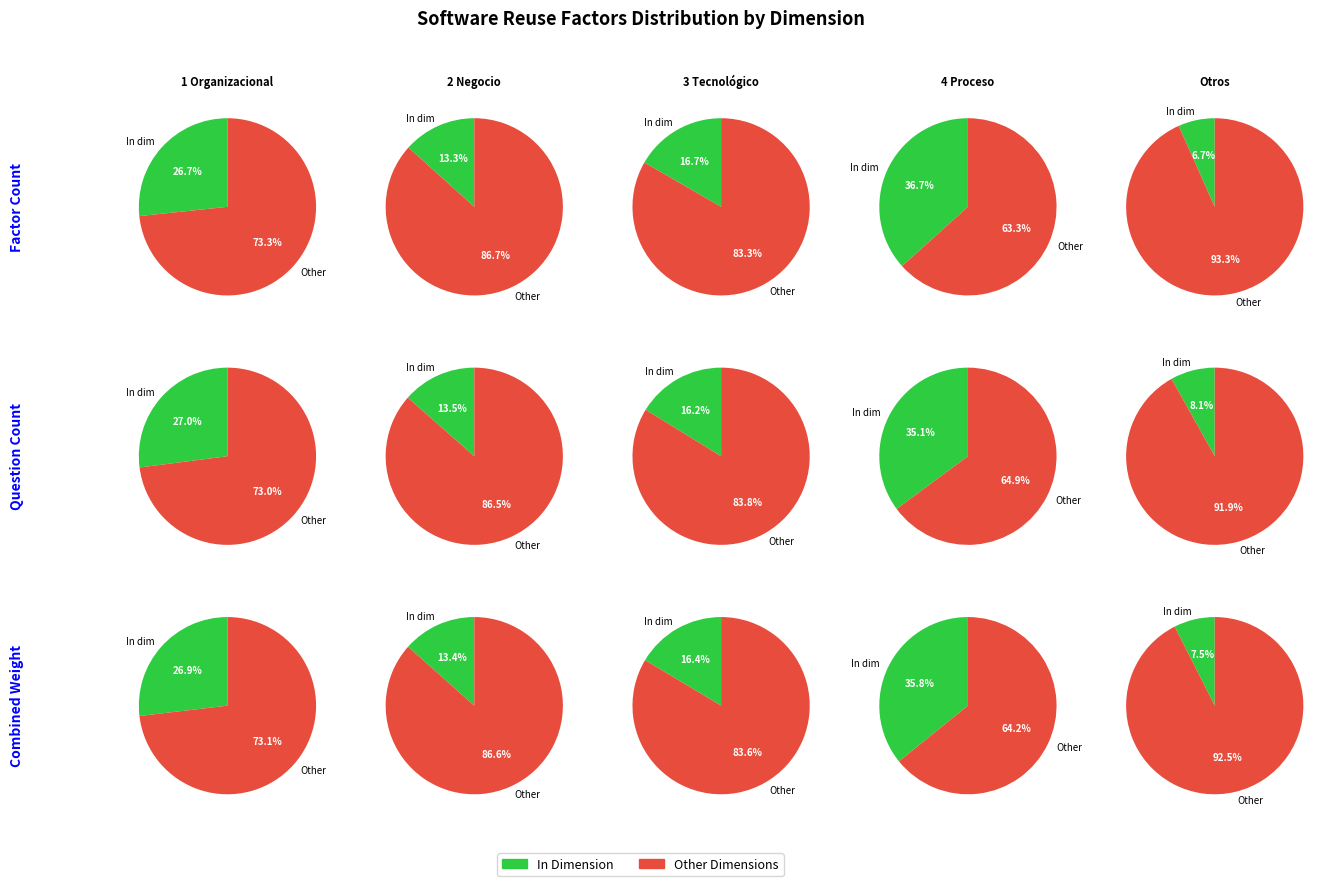

True or false: 2 accounts for 7% of the total.

False